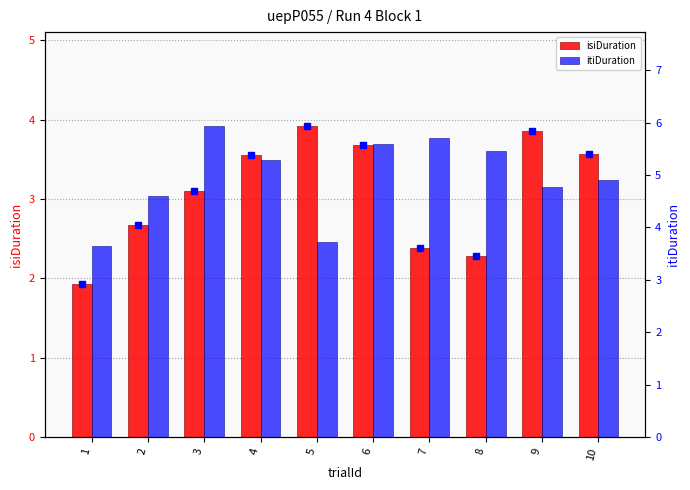

What is the difference between the maximum and minimum values in the itiDuration series?

2.3